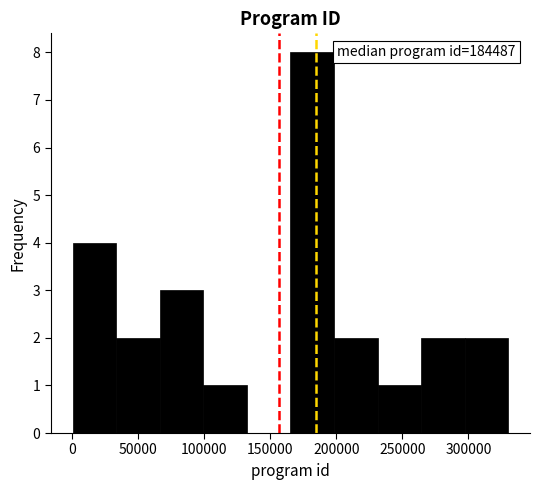

Over which range of the x-axis is the bar tallest?

165000 to 200000